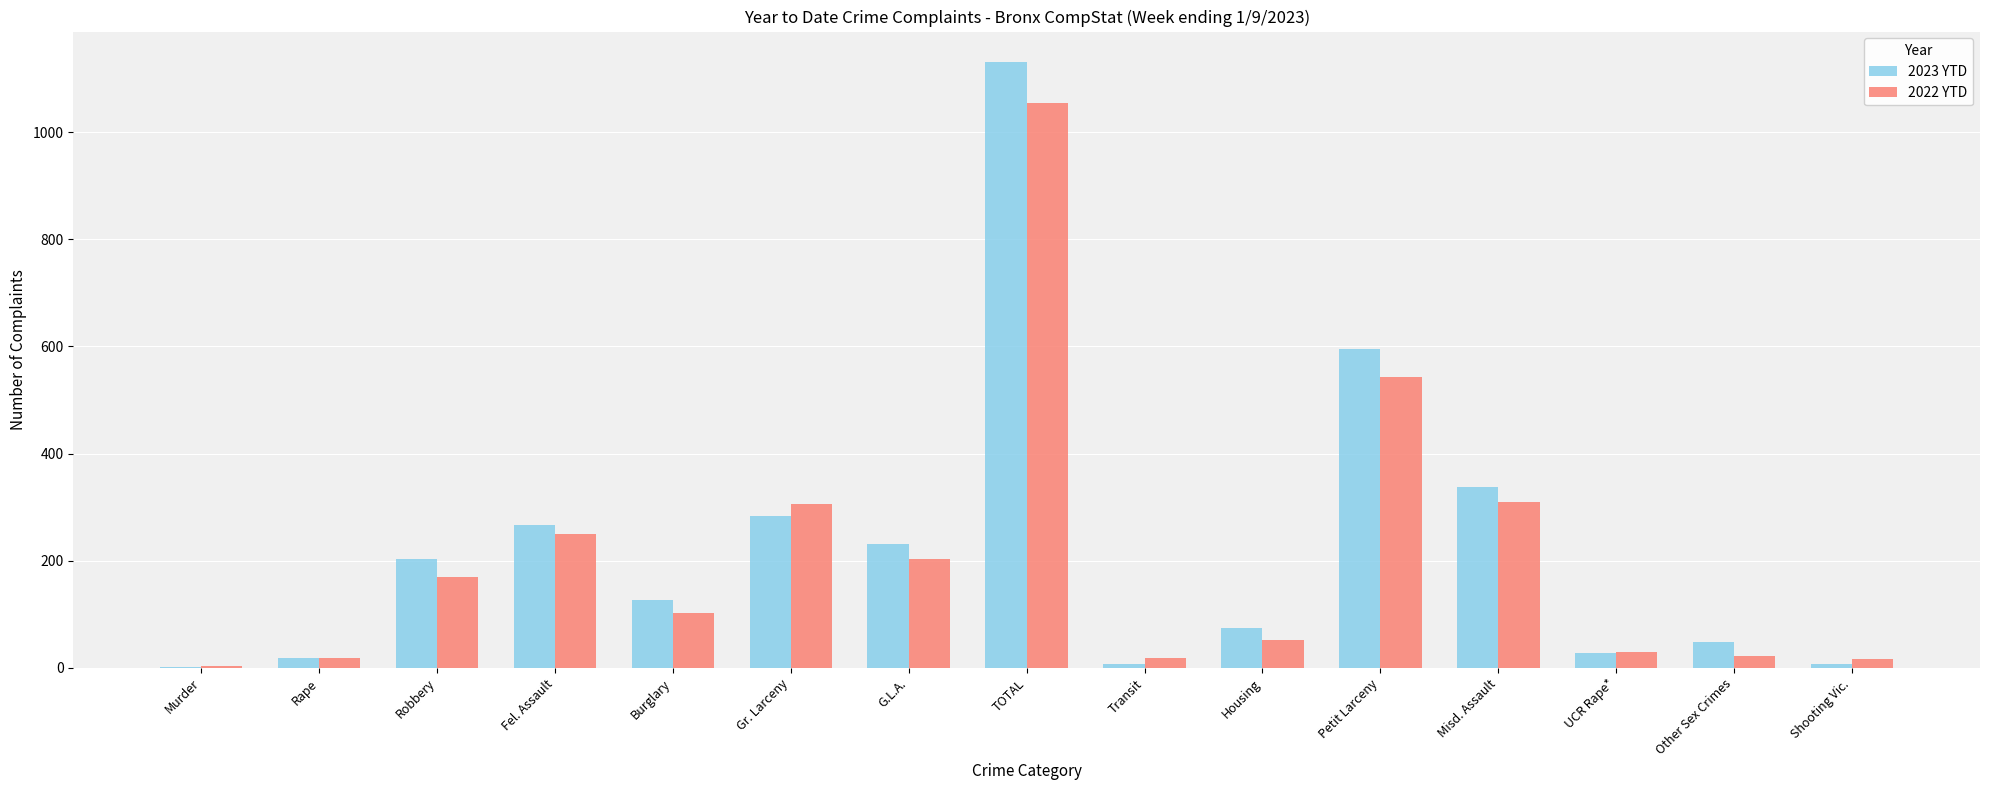

At which label is 2022 YTD closest to 529?

Petit Larceny